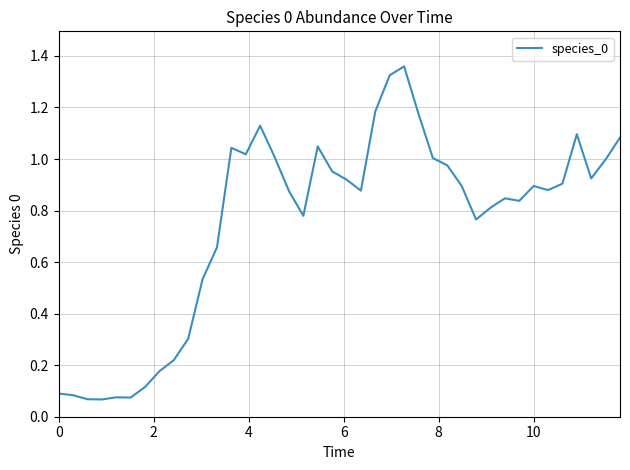

What is the sum of all values?

30.1